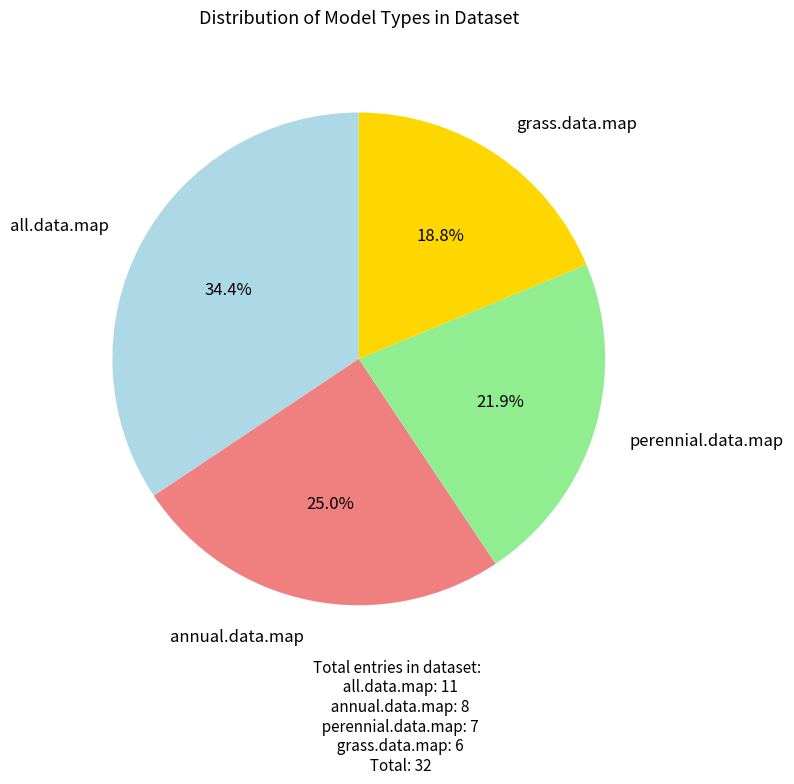

To the nearest percent, what portion does annual.data.map represent?

25%